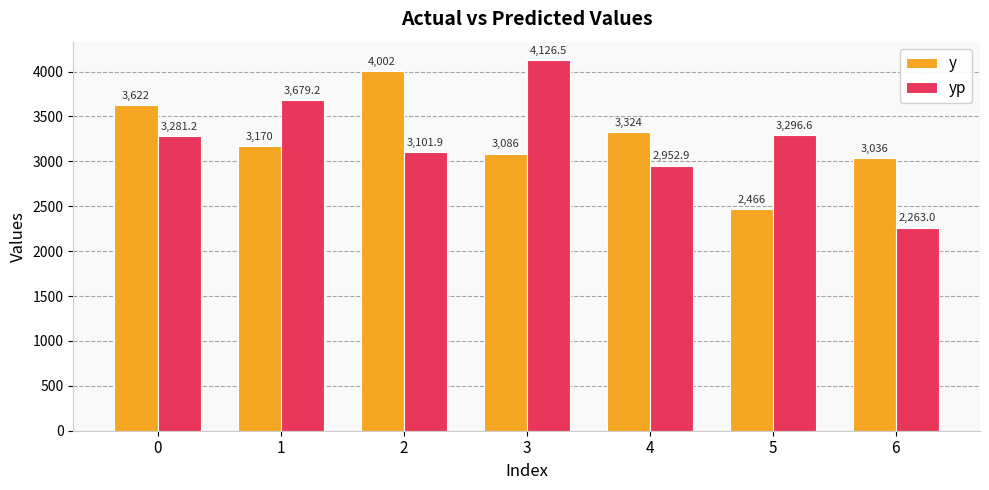

What is the total value across all series at 0?

6903.2